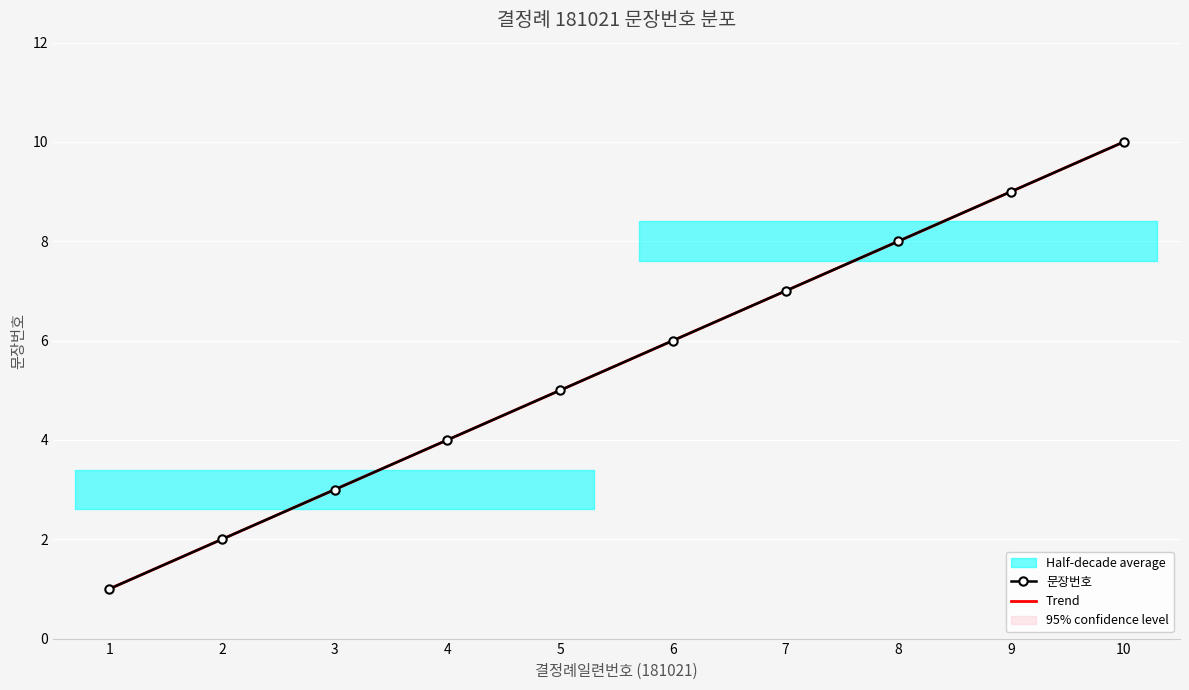

List the labels in order of 문장번호 value, smallest first.

1, 2, 3, 4, 5, 6, 7, 8, 9, 10